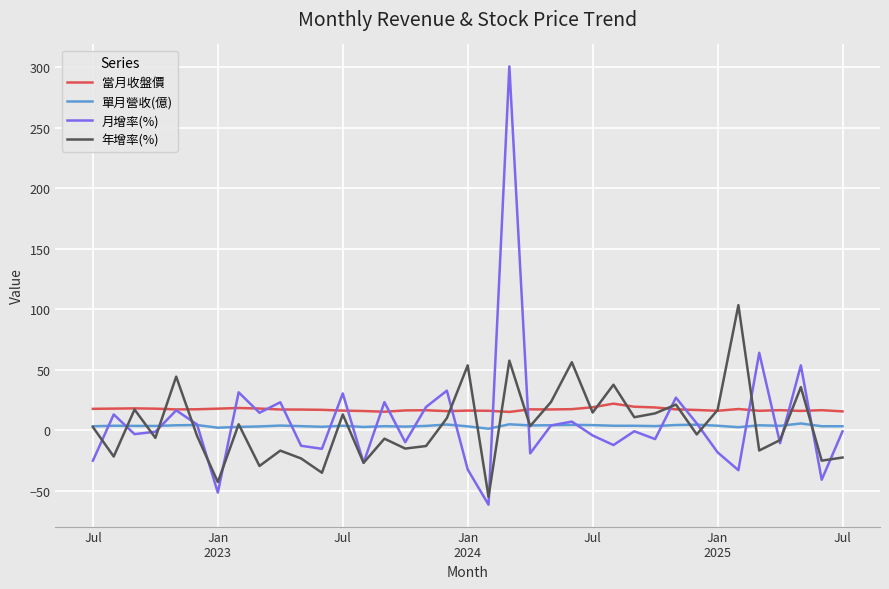

What is the greatest value displayed?

300.9